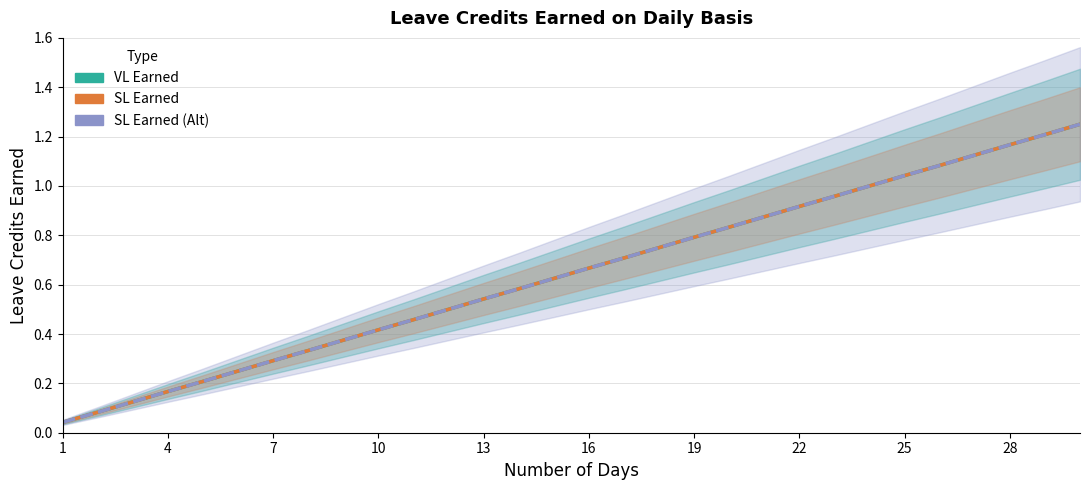

True or false: SL Earned has more than 0 interior local peaks.

False